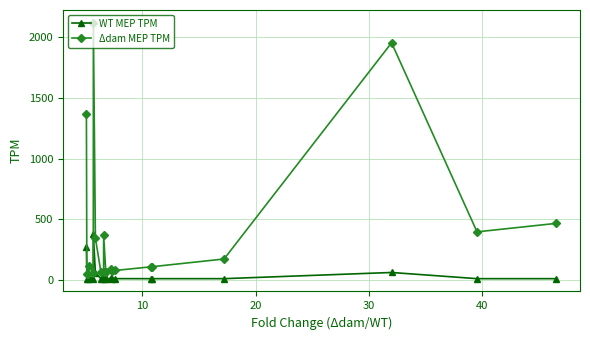

List the series in order of their peak value, highest first.

Δdam MEP TPM, WT MEP TPM